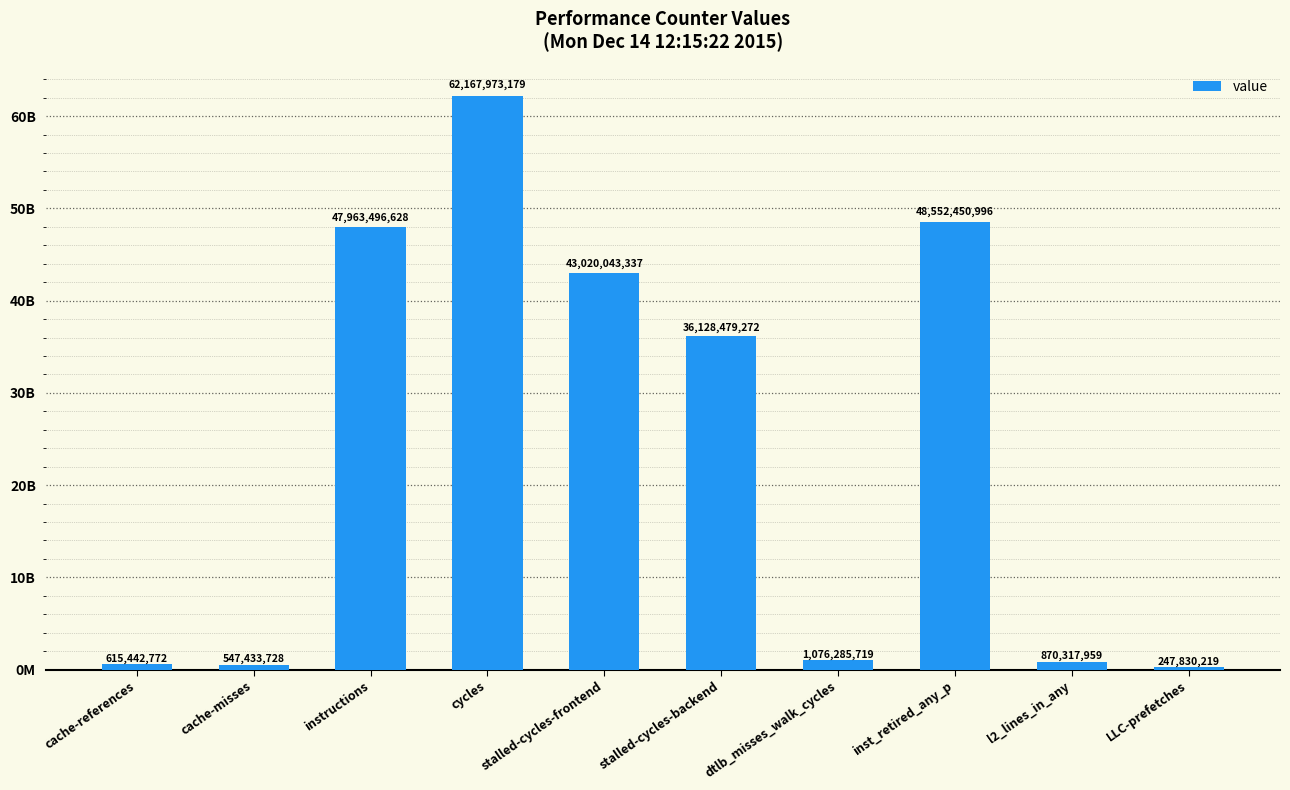

The chart shows a value of 36128479272 at stalled-cycles-backend. True or false?

True